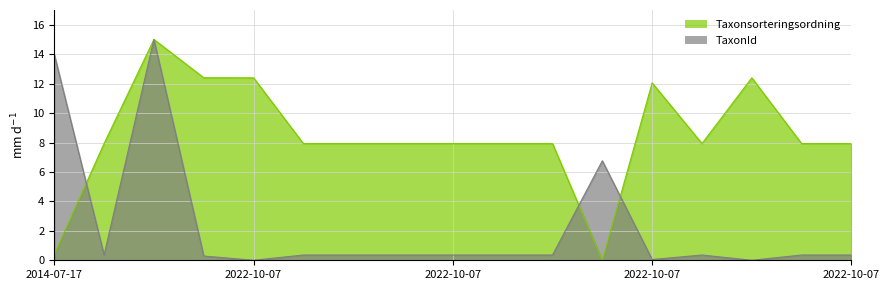

Which category has the highest value across all series?

2022-10-07